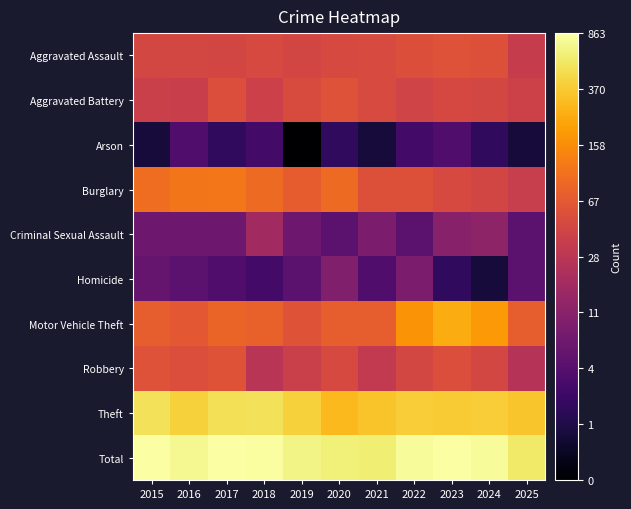

At which category is the sum across all series the highest?

2023